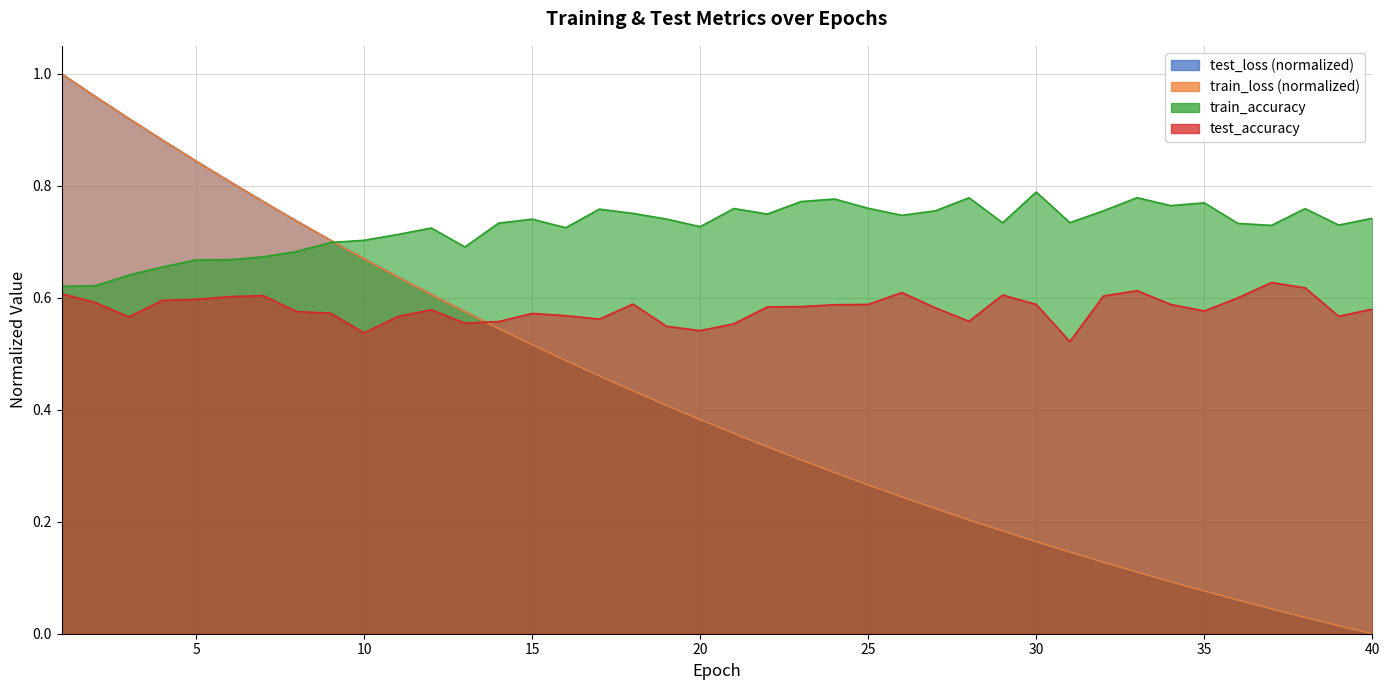

At which category does test_accuracy reach its first local peak?

7